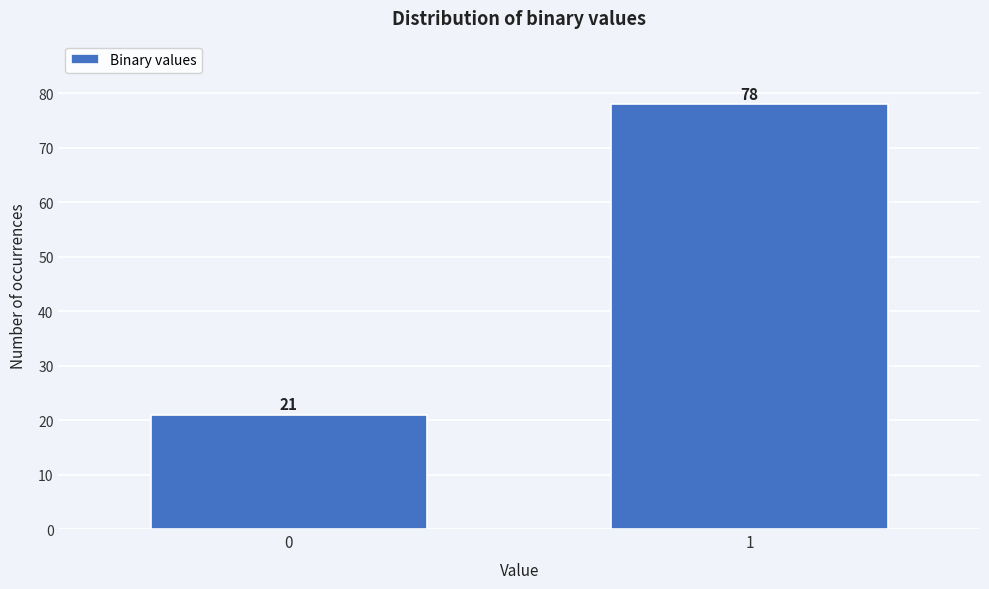

Reading right to left, what are all the values shown in this chart?

1=78	0=21